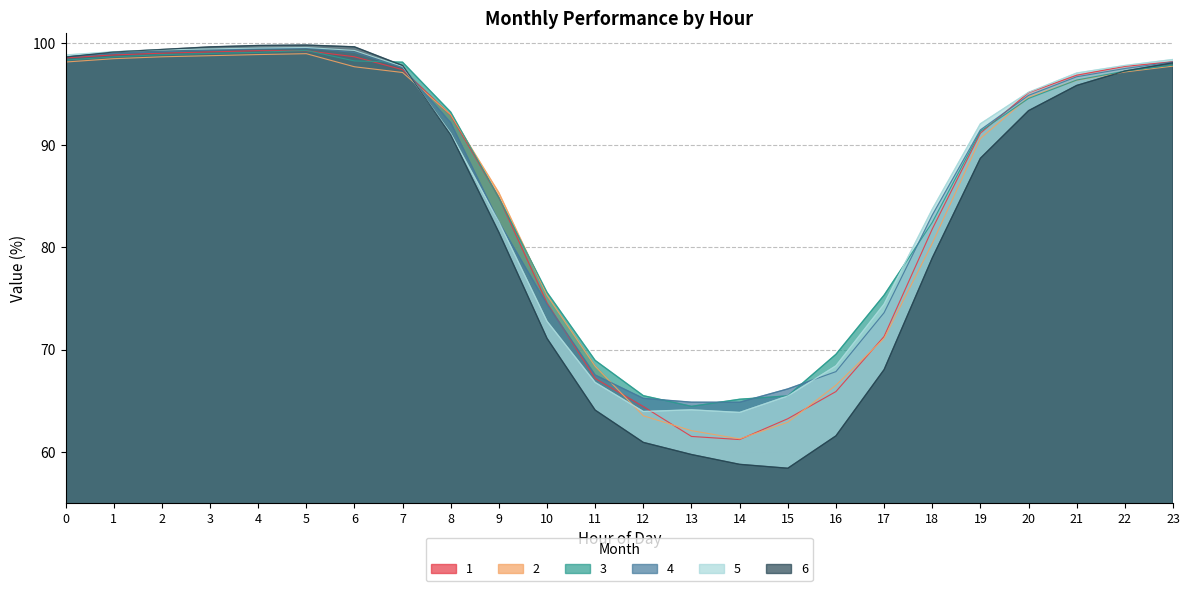

Which series has the largest total across all categories?

3